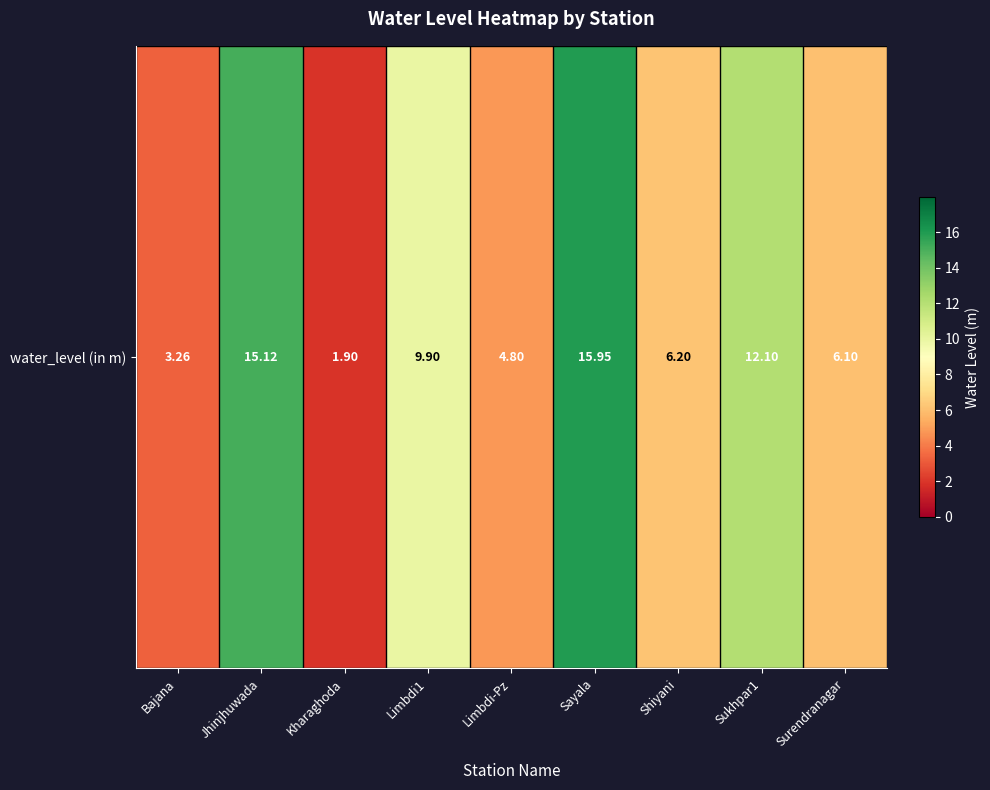

Approximately how many times larger is the value at Sukhpar1 compared to Surendranagar?

2.0